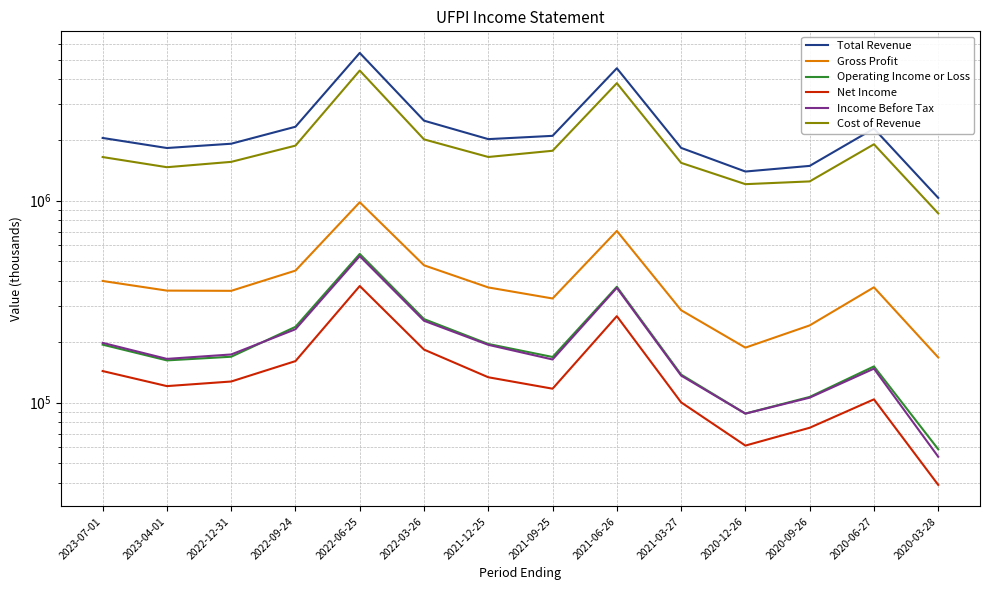

The value of Income Before Tax at 2020-12-26 is 54883. True or false?

False